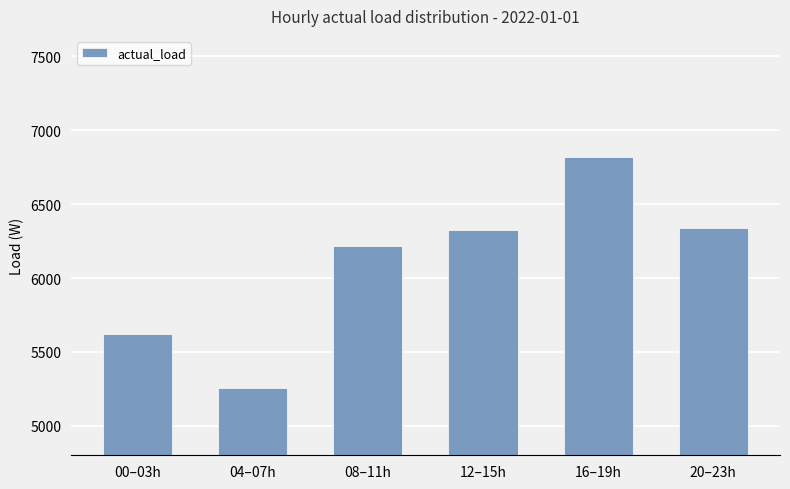

Does the chart contain any negative values?

No